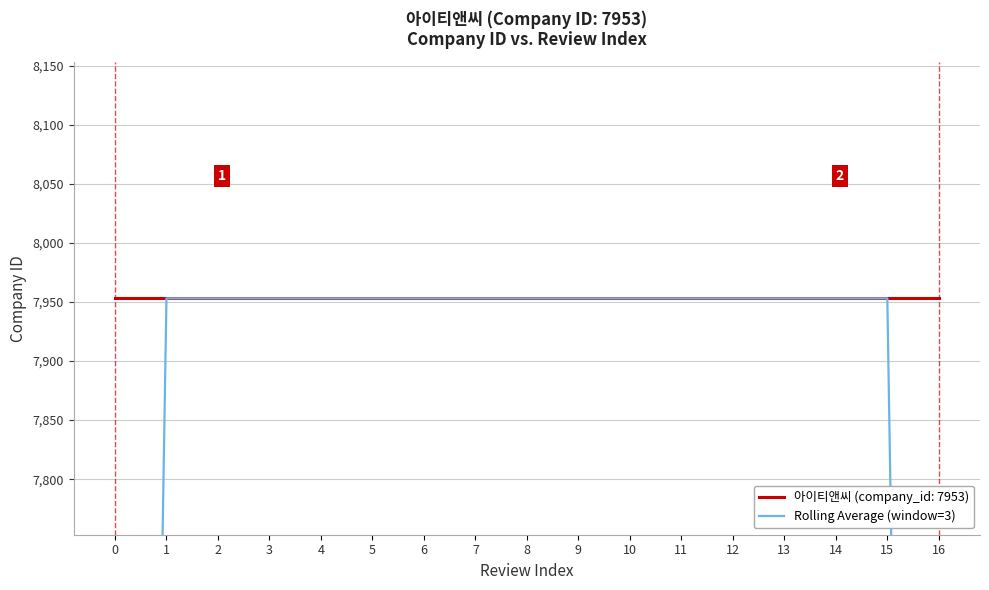

Between 1 and 0, which is larger?

1